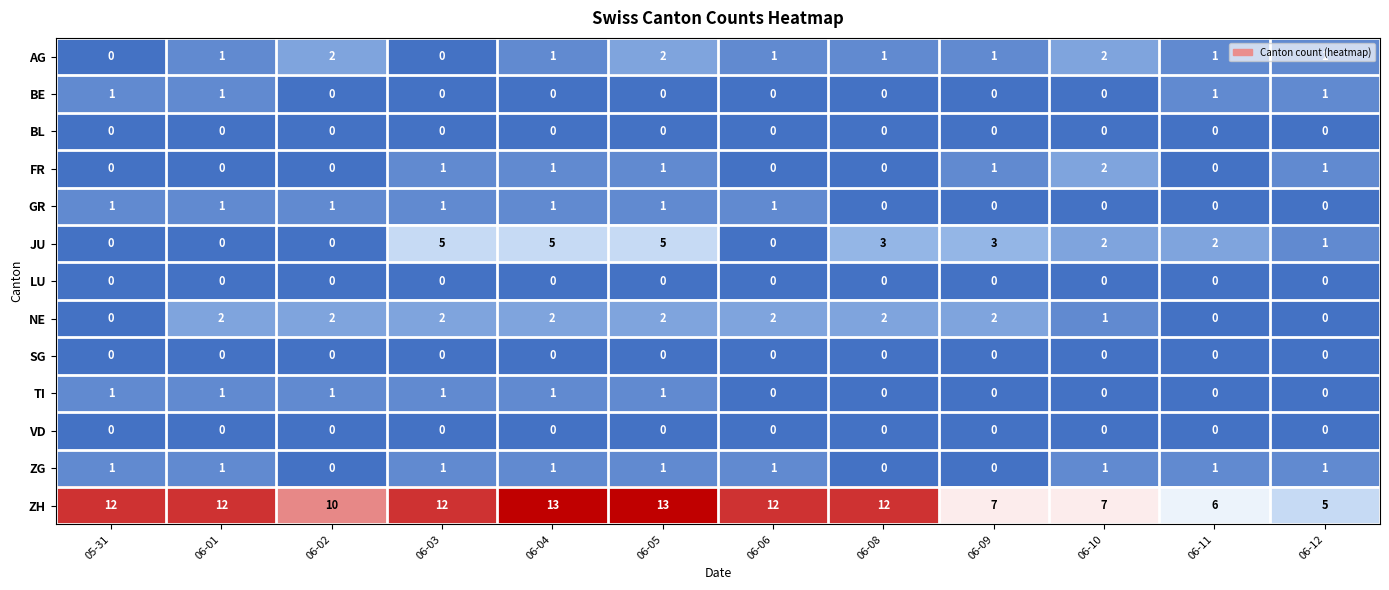

What is the greatest value displayed?

13